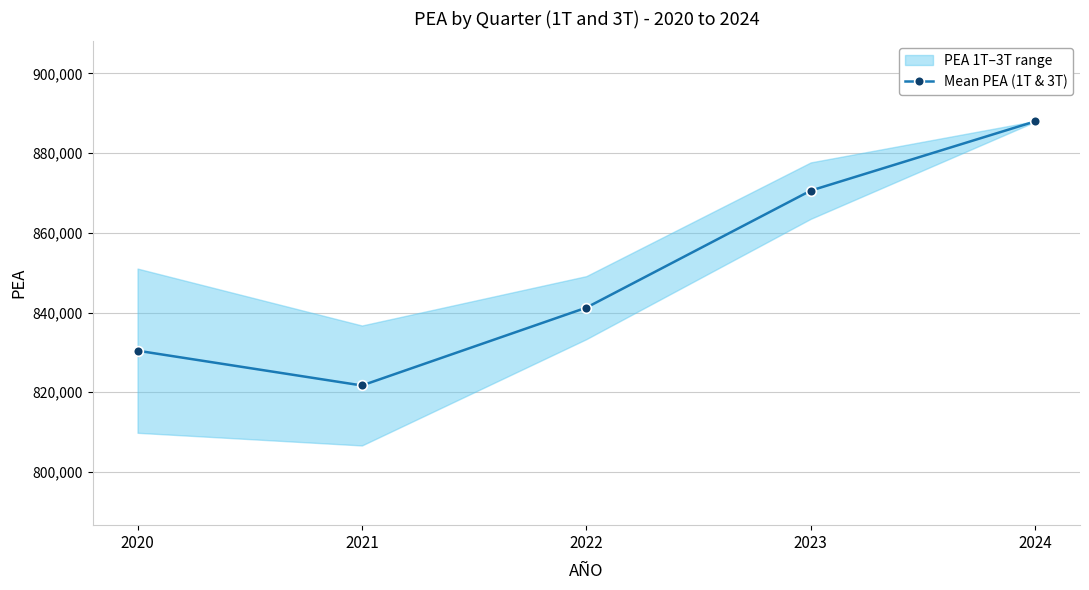

What is the difference between the maximum and minimum values?

66257.0